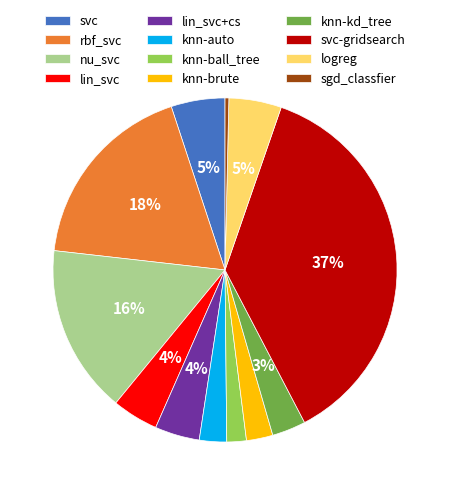

To the nearest percent, what is the average slice percentage?

8%